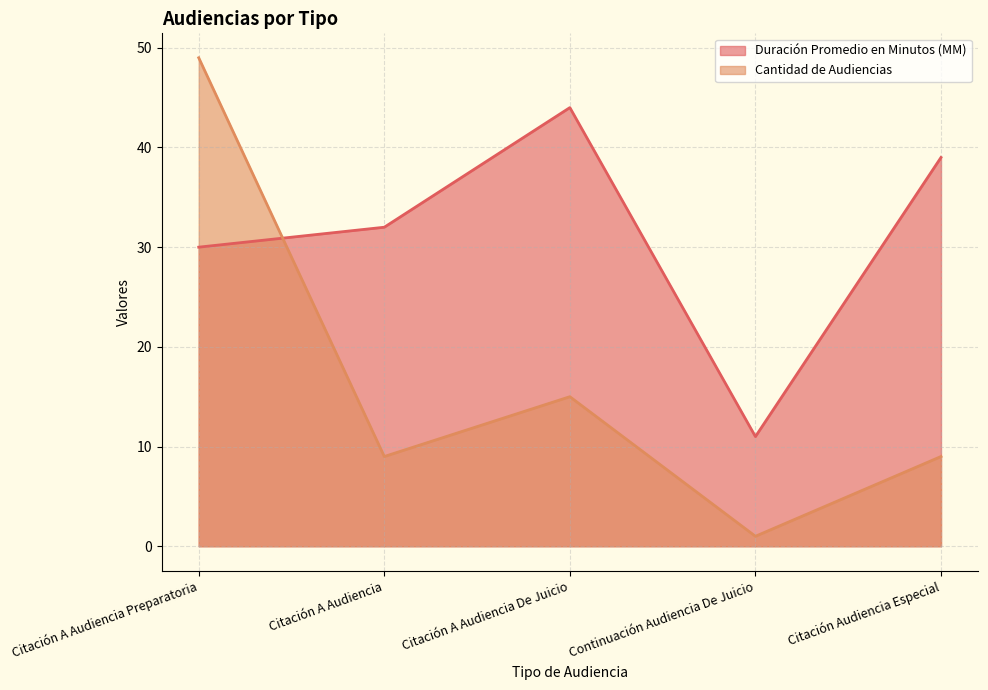

What is the difference between the second highest and second lowest values in the Duración Promedio en Minutos (MM) series?

9